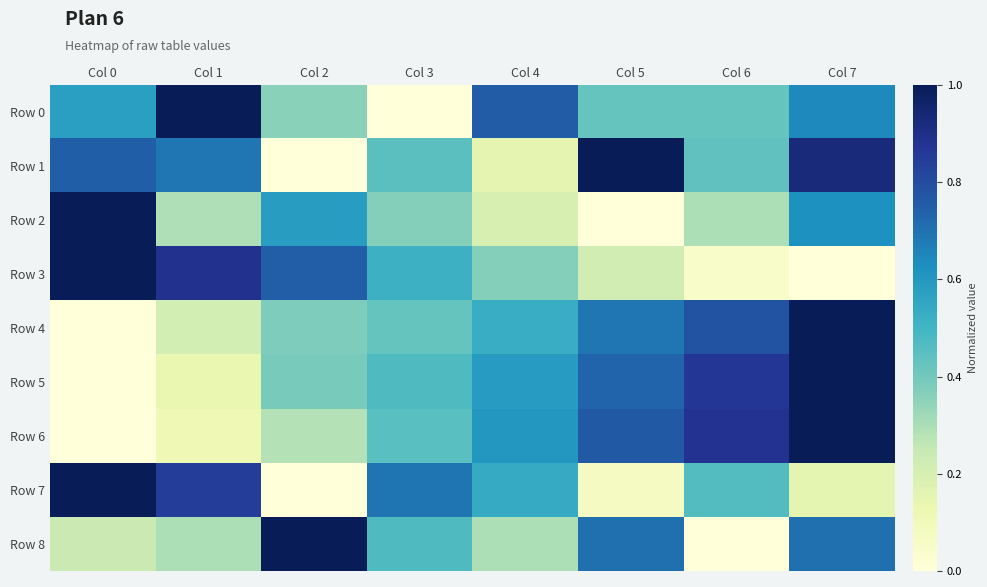

Reading left to right, transcribe all the data shown in this chart.

Row 0: Col 0=0.6	Col 1=1.0	Col 2=0.4	Col 3=0.0	Col 4=0.8	Col 5=0.4	Col 6=0.4	Col 7=0.6
Row 1: Col 0=0.7	Col 1=0.7	Col 2=0.0	Col 3=0.4	Col 4=0.1	Col 5=1.0	Col 6=0.4	Col 7=0.9
Row 2: Col 0=1.0	Col 1=0.3	Col 2=0.6	Col 3=0.4	Col 4=0.2	Col 5=0.0	Col 6=0.3	Col 7=0.6
Row 3: Col 0=1.0	Col 1=0.9	Col 2=0.8	Col 3=0.5	Col 4=0.4	Col 5=0.2	Col 6=0.1	Col 7=0.0
Row 4: Col 0=0.0	Col 1=0.2	Col 2=0.4	Col 3=0.4	Col 4=0.5	Col 5=0.7	Col 6=0.8	Col 7=1.0
Row 5: Col 0=0.0	Col 1=0.1	Col 2=0.4	Col 3=0.5	Col 4=0.6	Col 5=0.7	Col 6=0.9	Col 7=1.0
Row 6: Col 0=0.0	Col 1=0.1	Col 2=0.3	Col 3=0.5	Col 4=0.6	Col 5=0.8	Col 6=0.9	Col 7=1.0
Row 7: Col 0=1.0	Col 1=0.8	Col 2=0.0	Col 3=0.7	Col 4=0.5	Col 5=0.1	Col 6=0.5	Col 7=0.2
Row 8: Col 0=0.2	Col 1=0.3	Col 2=1.0	Col 3=0.5	Col 4=0.3	Col 5=0.7	Col 6=0.0	Col 7=0.7